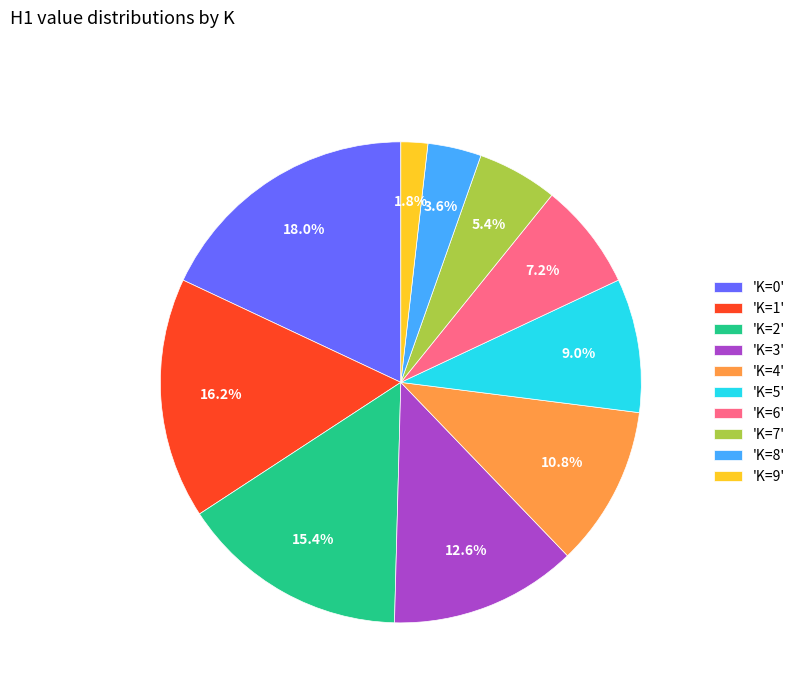

Is there any slice that represents more than half of the pie?

No